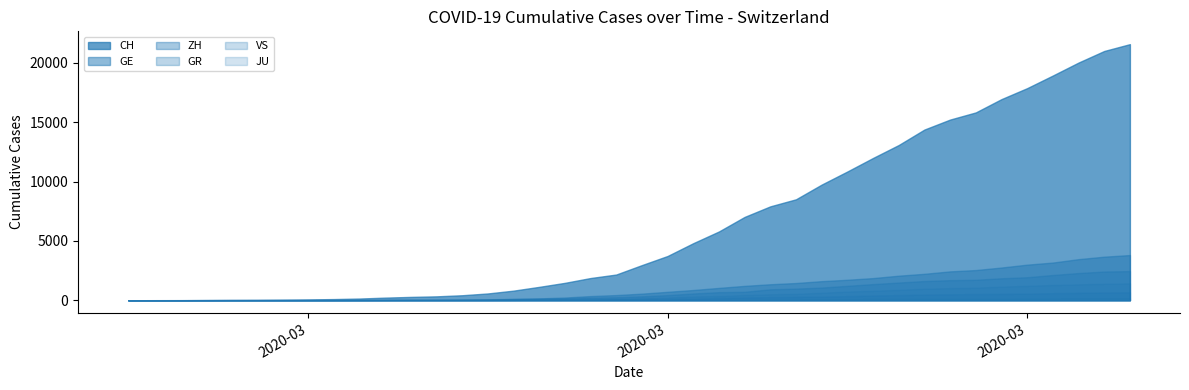

What is the maximum value shown in the chart?

21574